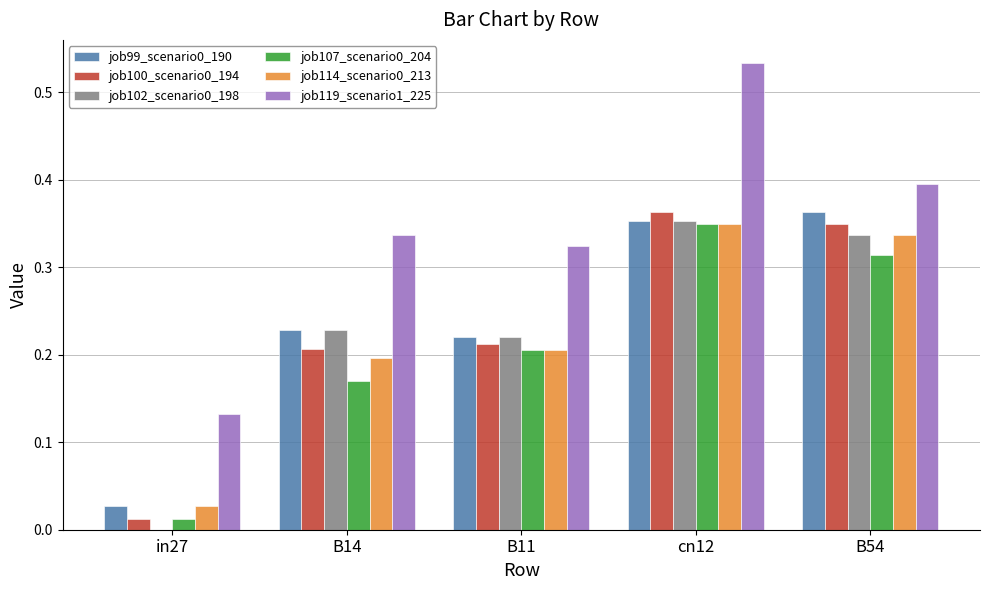

The value of job99_scenario0_190 at cn12 is 0.4. True or false?

True